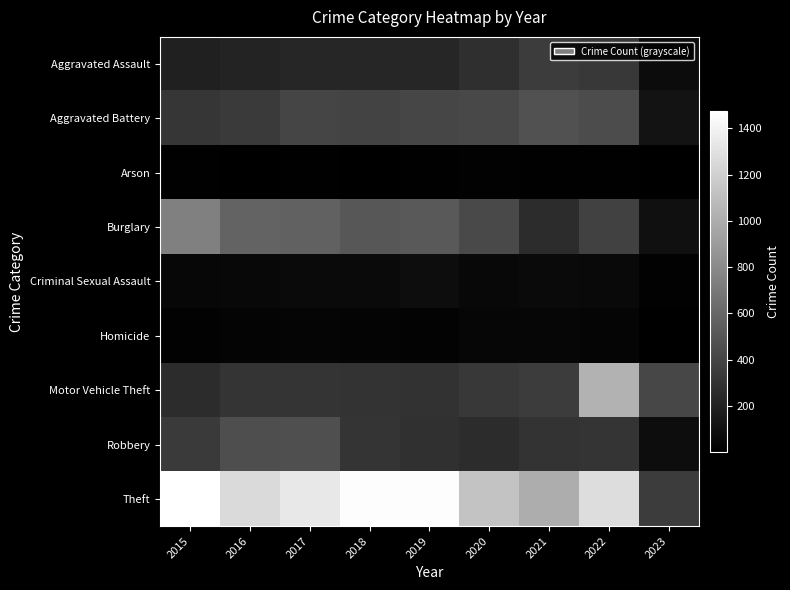

At which category is the sum across all series the highest?

2022